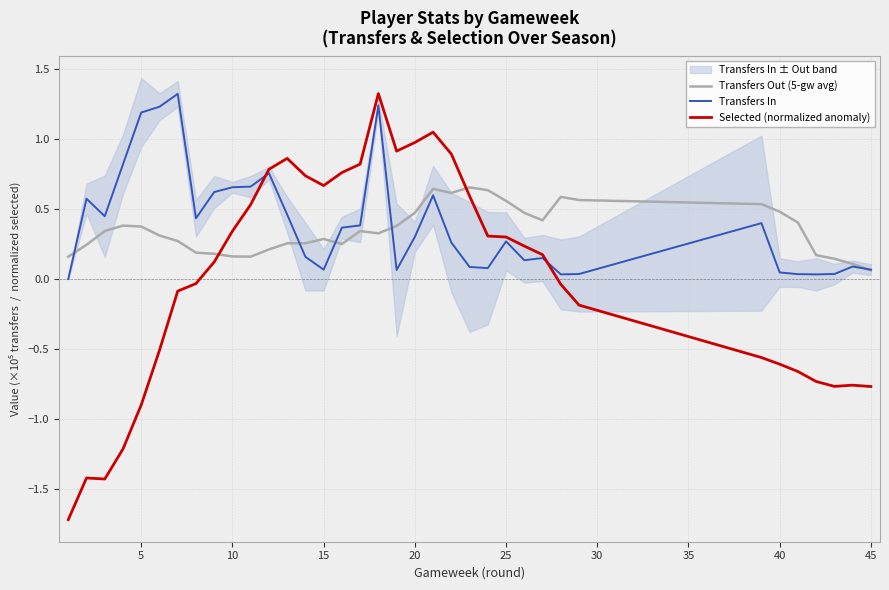

True or false: Selected (normalized anomaly) has a value of 1.0 at 20.

True